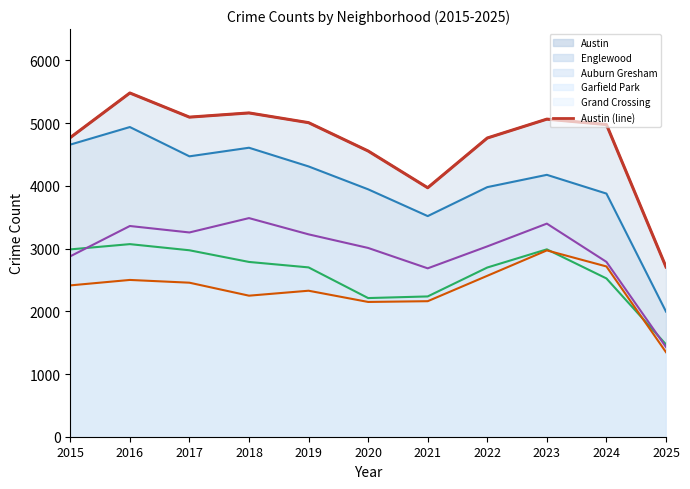

Where is the first local maximum?

2016